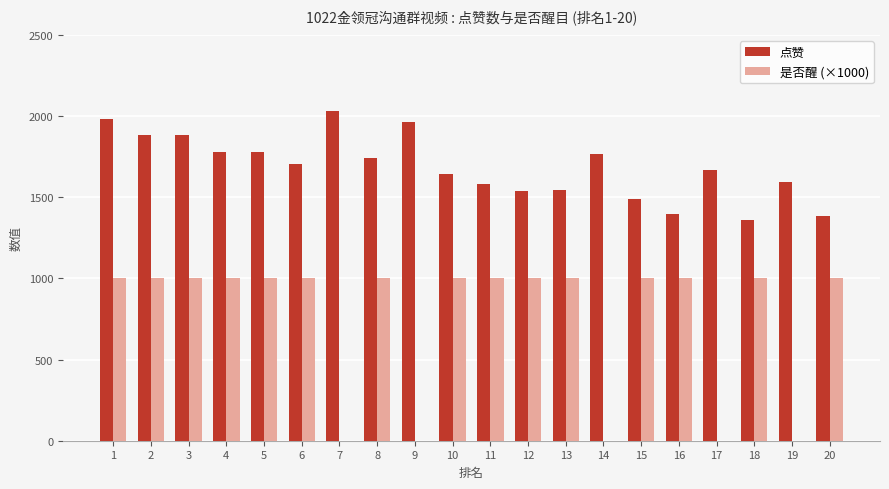

Between 2 and 7, which series saw the biggest shift?

是否醒 (×1000)